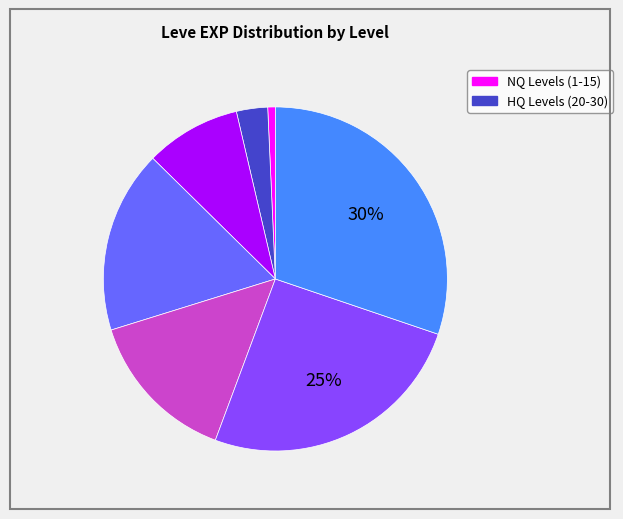

To the nearest percent, what is the difference between the largest and smallest slice percentages?

29%